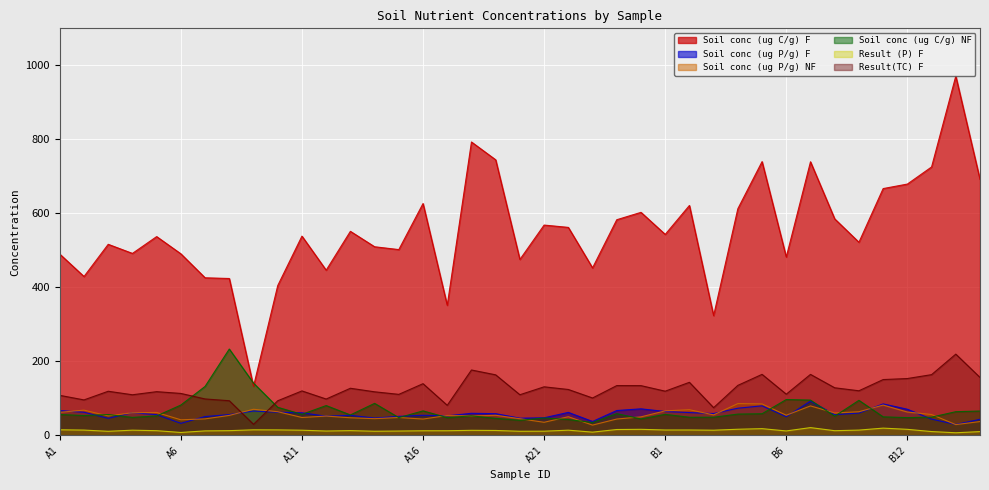

What is the total value across all series at A13?

845.9